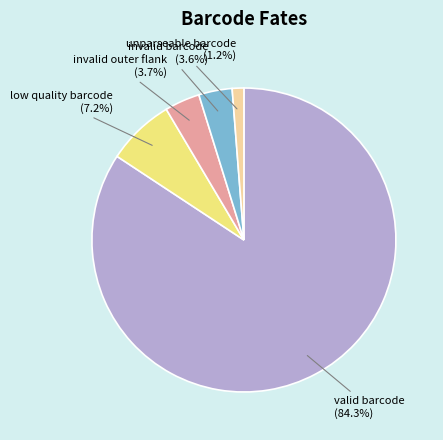

How many segments does this pie chart have?

5